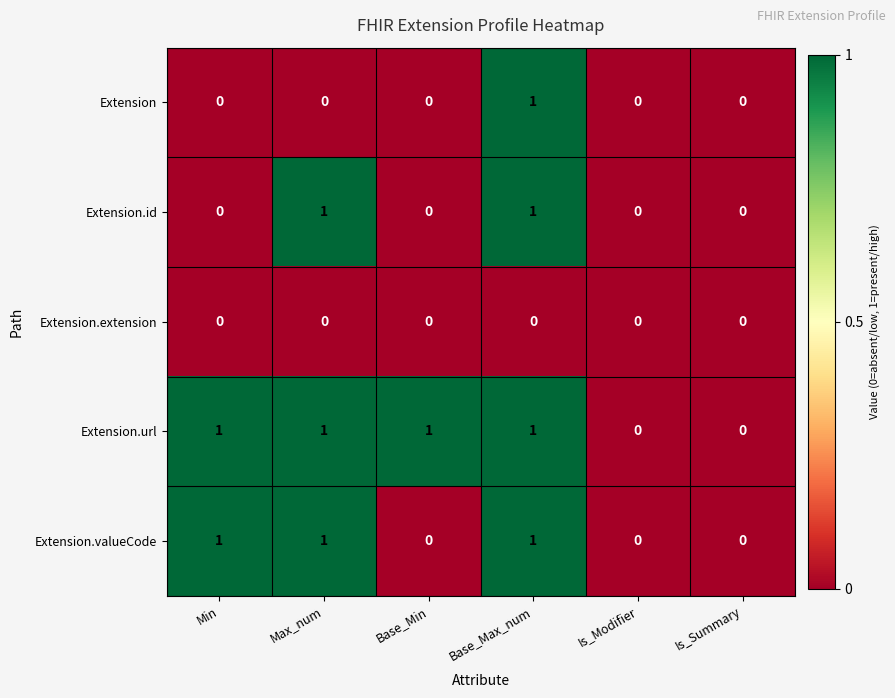

Reading left to right, what are all the values shown in this chart?

Extension: 0	0	0	1	0	0
Extension.id: 0	1	0	1	0	0
Extension.extension: 0	0	0	0	0	0
Extension.url: 1	1	1	1	0	0
Extension.valueCode: 1	1	0	1	0	0